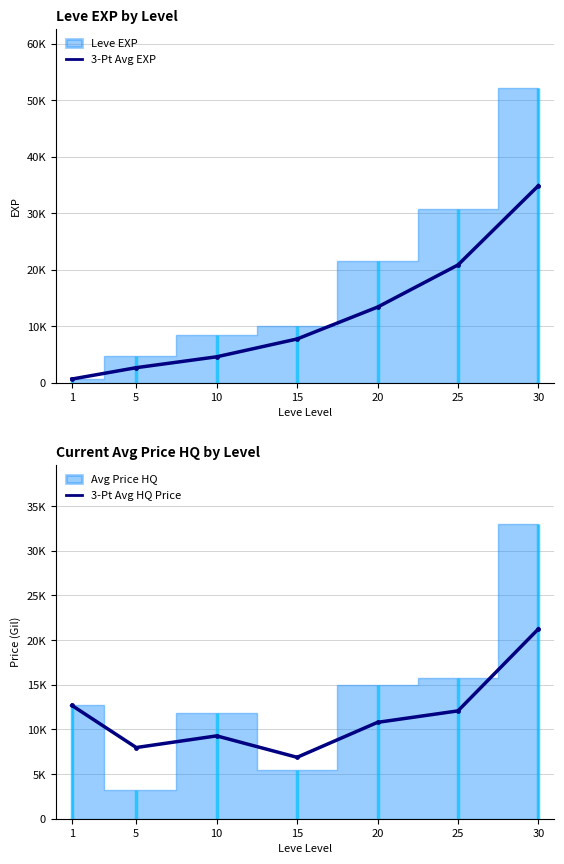

Is the value of 3-Pt Avg EXP at 15 greater than the value of 3-Pt Avg HQ Price at 10?

No